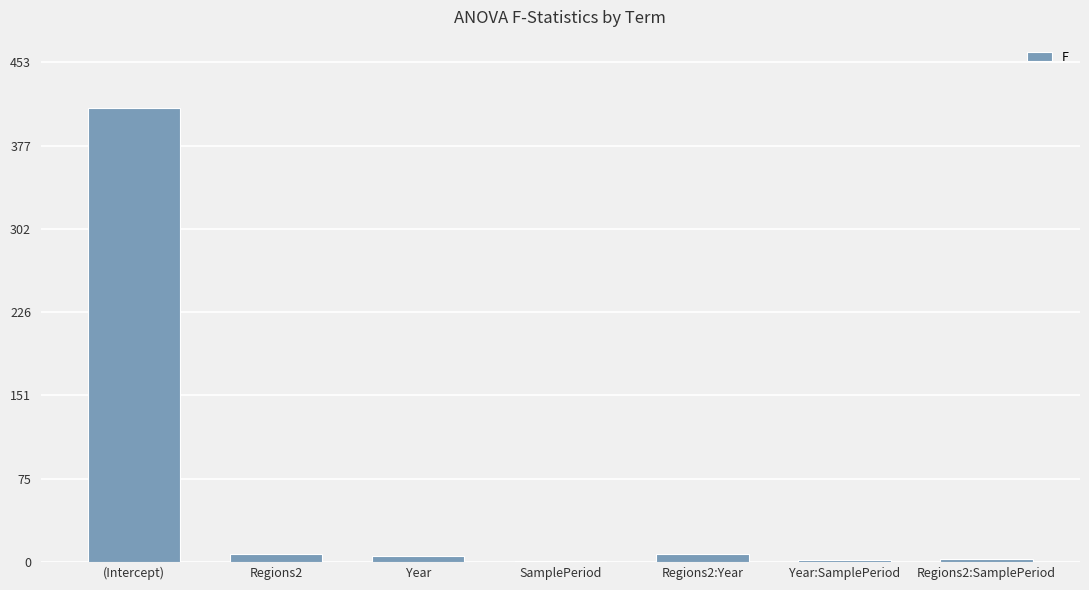

What is the sum of the values at Regions2:SamplePeriod and Regions2:Year?

9.5